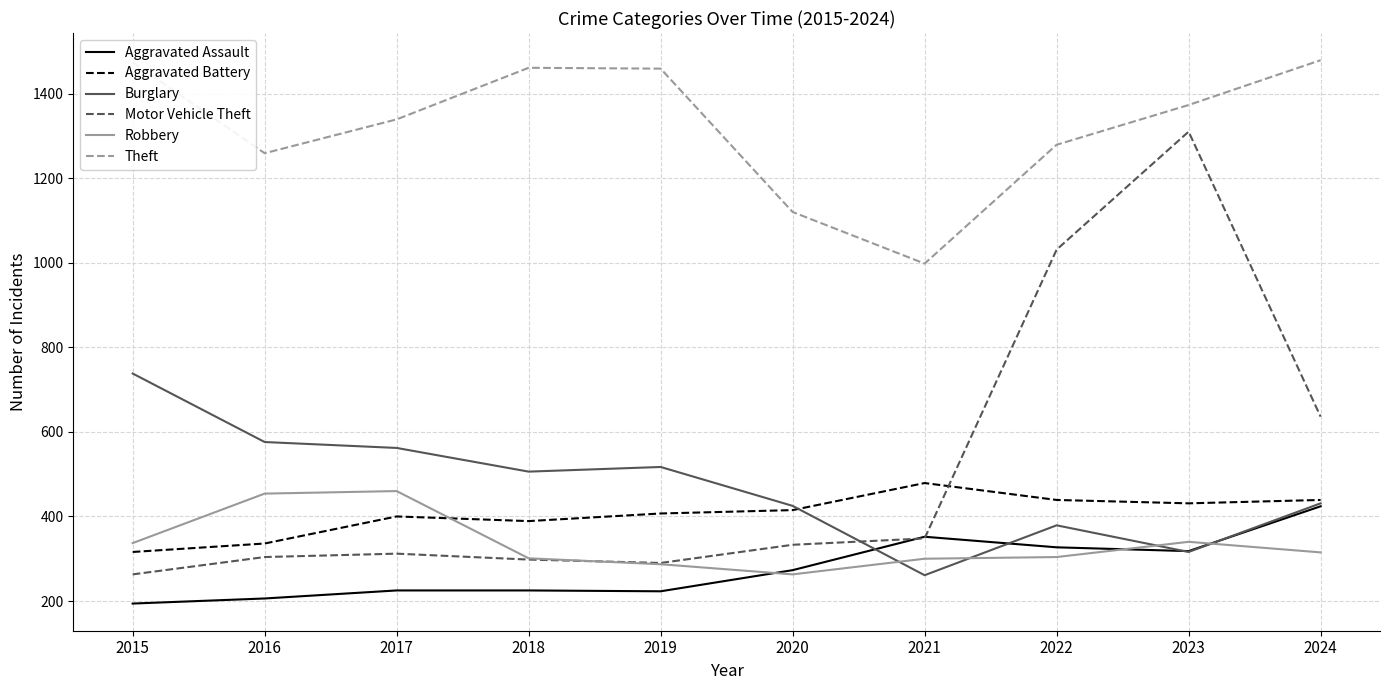

The value of Motor Vehicle Theft at 2024 is 883. True or false?

False